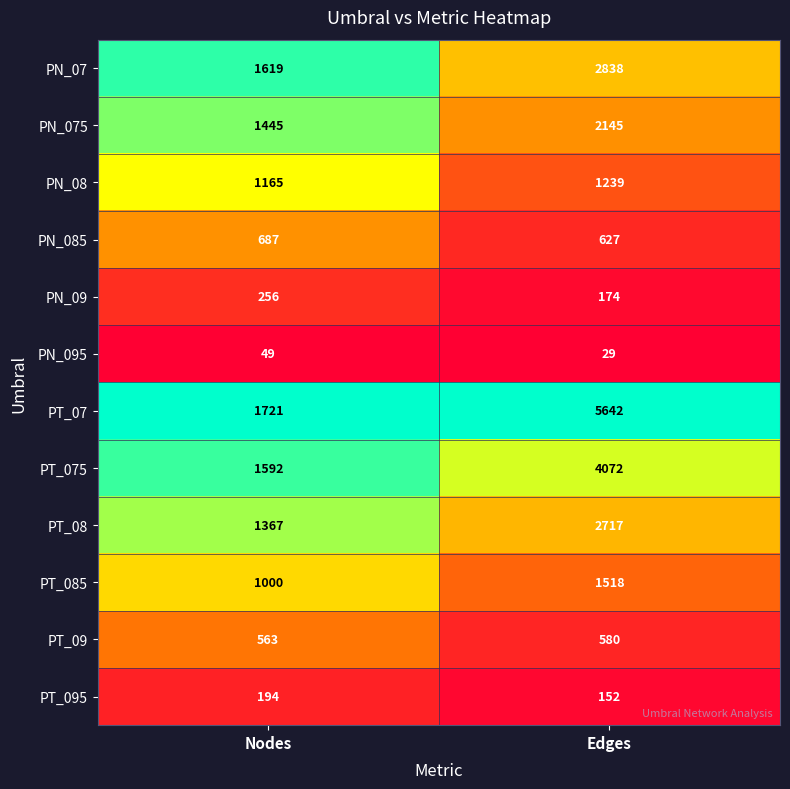

What is the approximate value of PT_095 at Nodes, to the nearest 5?

195